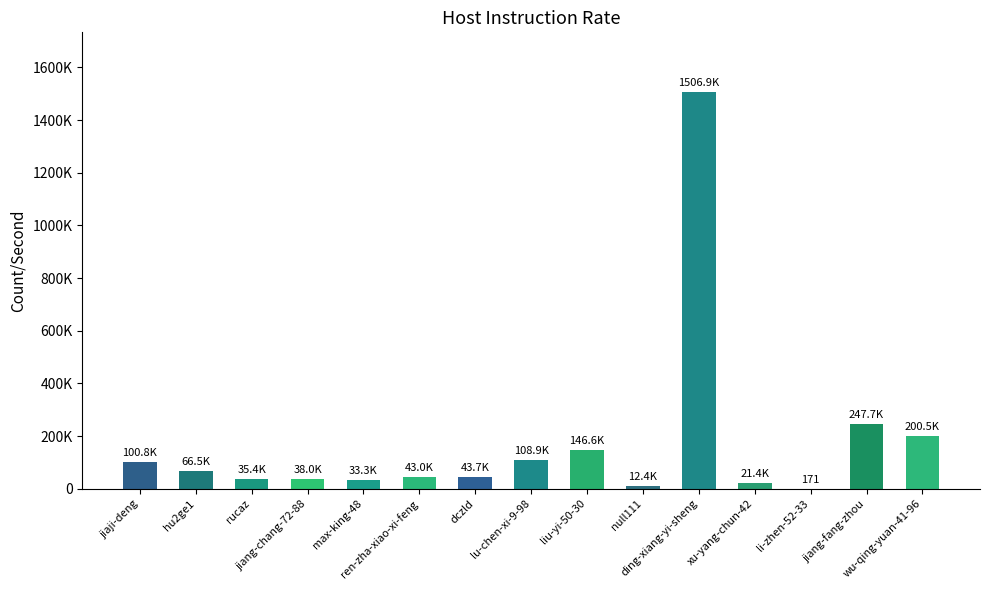

The value at jiaji-deng is 100827. True or false?

True